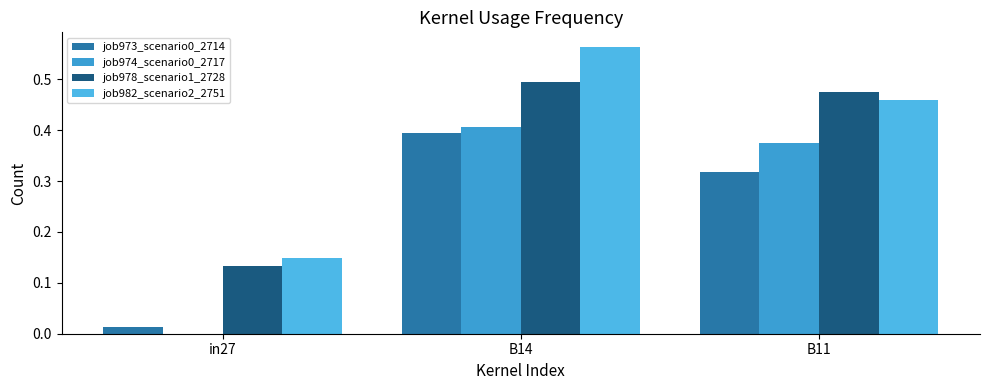

What is the difference between the job982_scenario2_2751 values at B14 and B11?

0.1